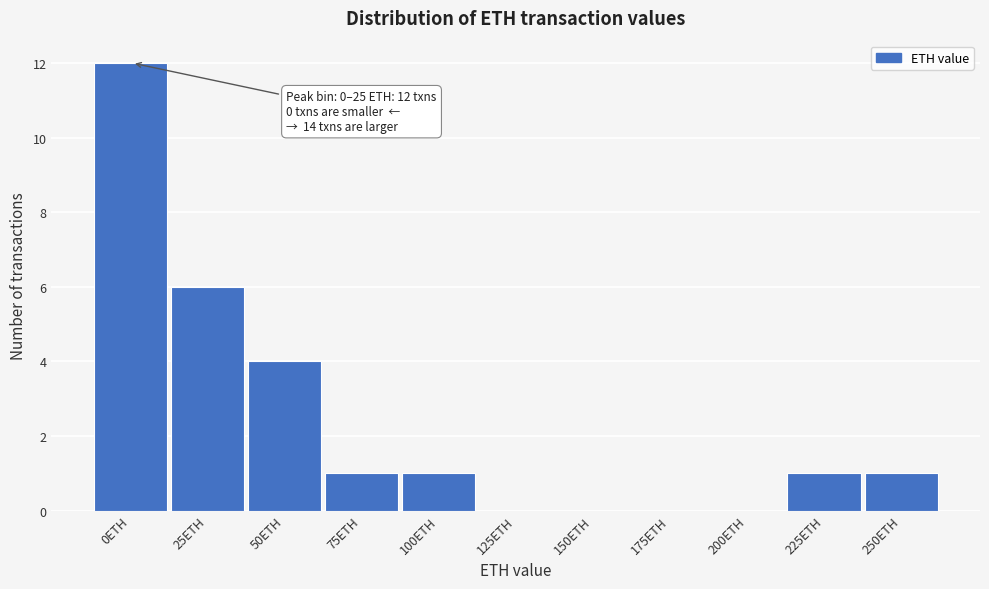

Reading left to right, what are all the values shown in this chart?

0ETH=12	25ETH=6	50ETH=4	75ETH=1	100ETH=1	125ETH=0	150ETH=0	175ETH=0	200ETH=0	225ETH=1	250ETH=1